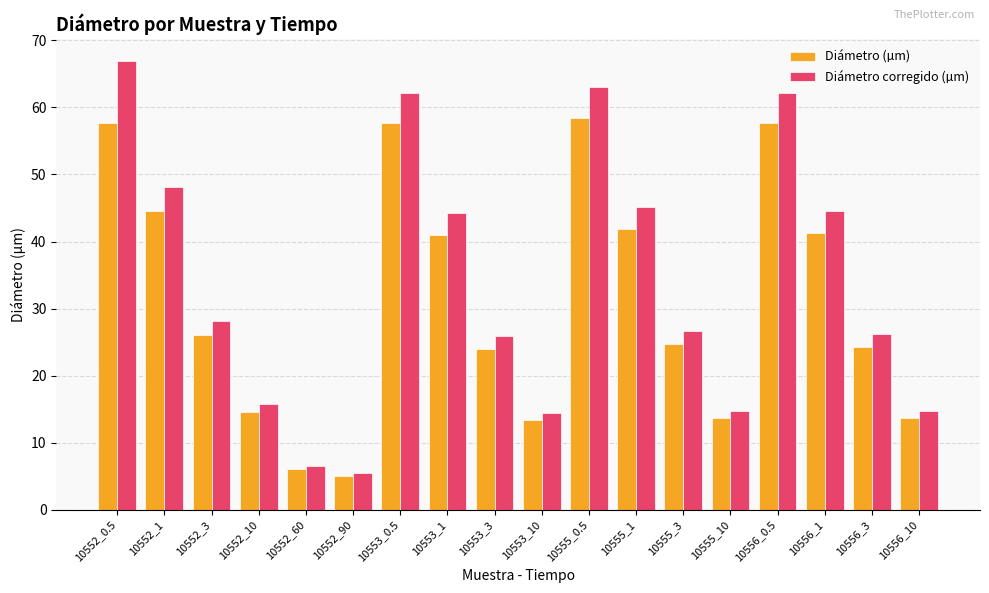

Rank the series by their maximum value, from highest to lowest.

Diámetro corregido (µm), Diámetro (µm)